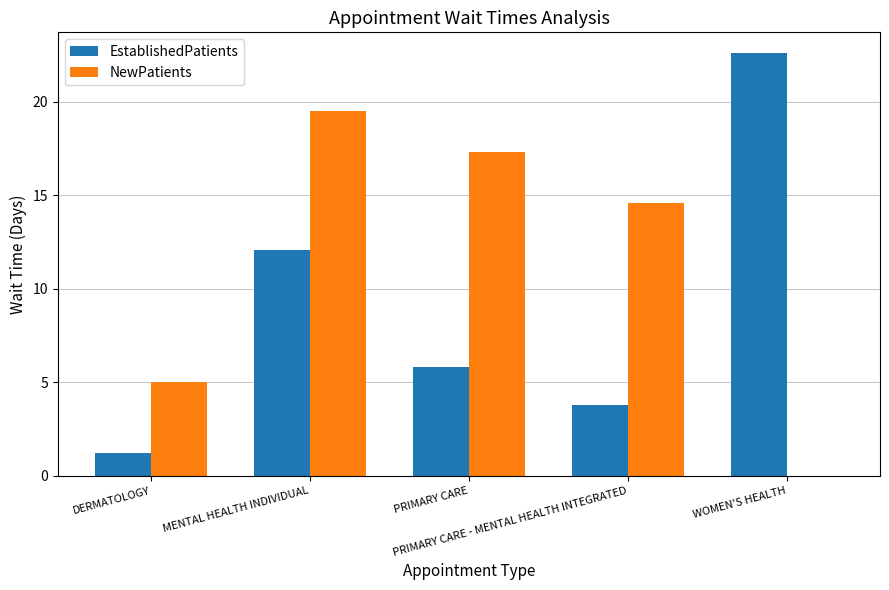

How many values in the EstablishedPatients series exceed 5?

3